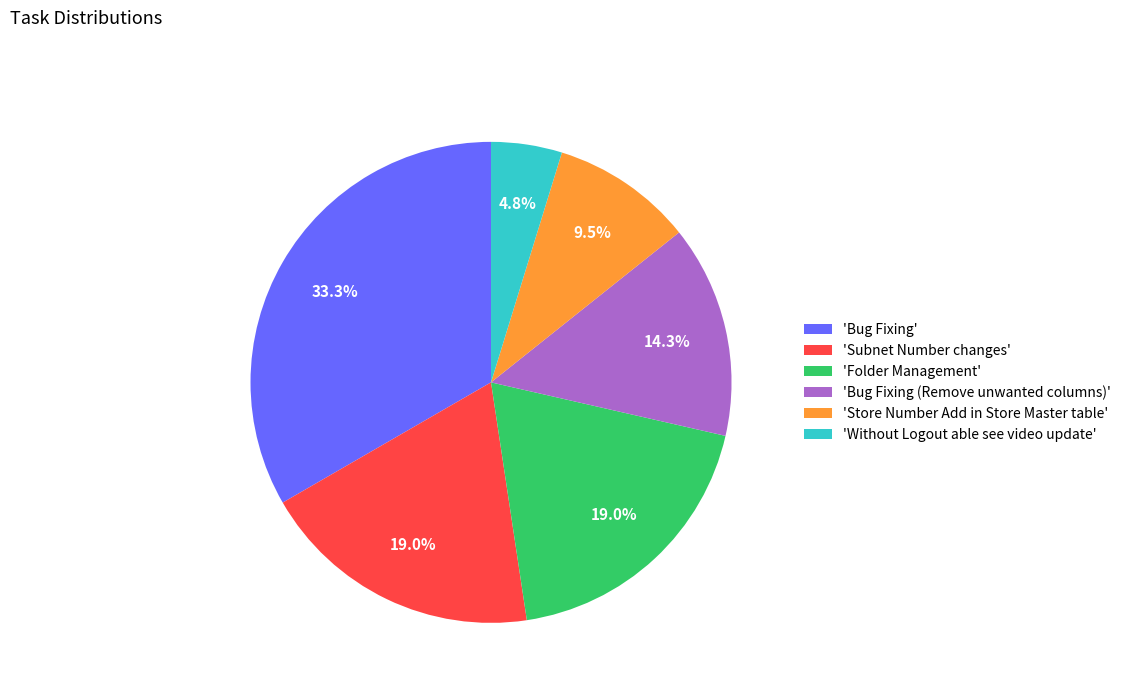

Does 'Bug Fixing (Remove unwanted columns)' account for over 50% of the chart?

No